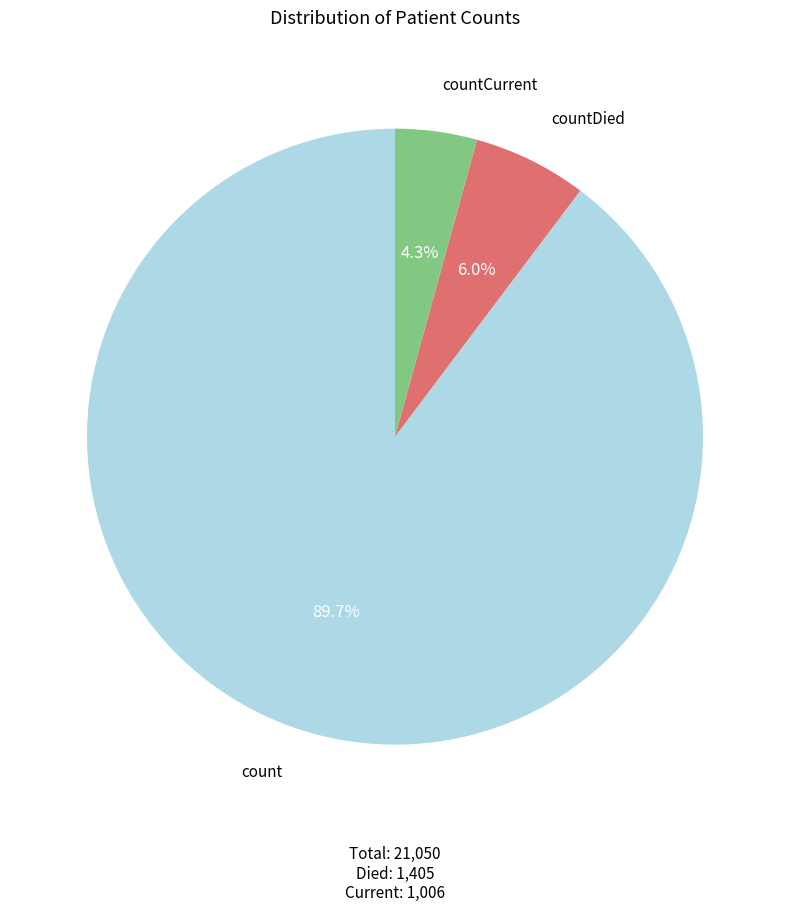

To the nearest percent, what is the combined percentage of countDied and countCurrent?

10%